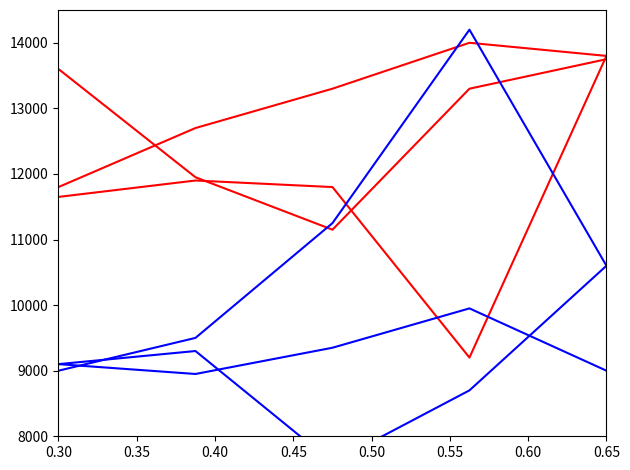

Does the chart display data point markers on the line(s)?

No